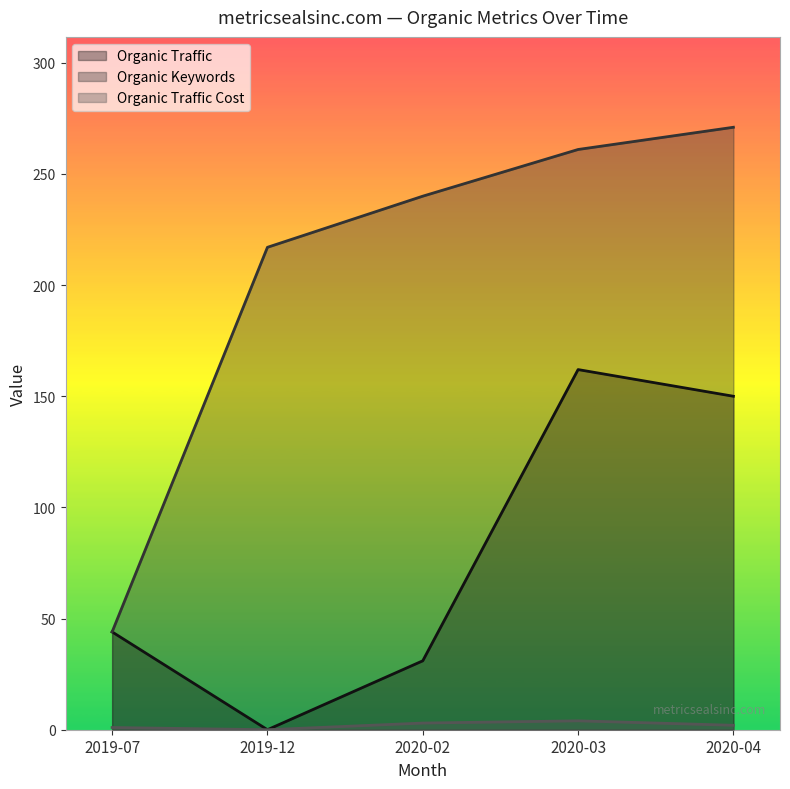

What is the spread (max minus min) of values at 2019-12?

217